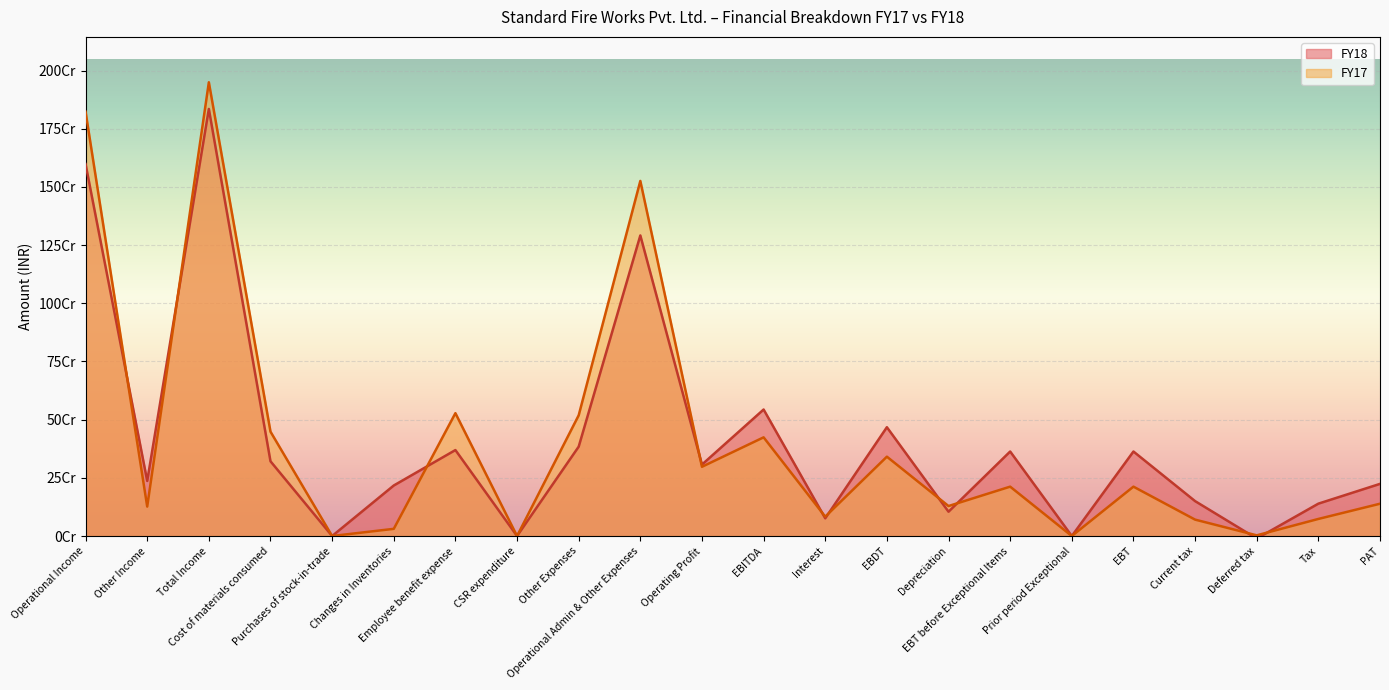

At which category is the sum across all series the highest?

Total Income